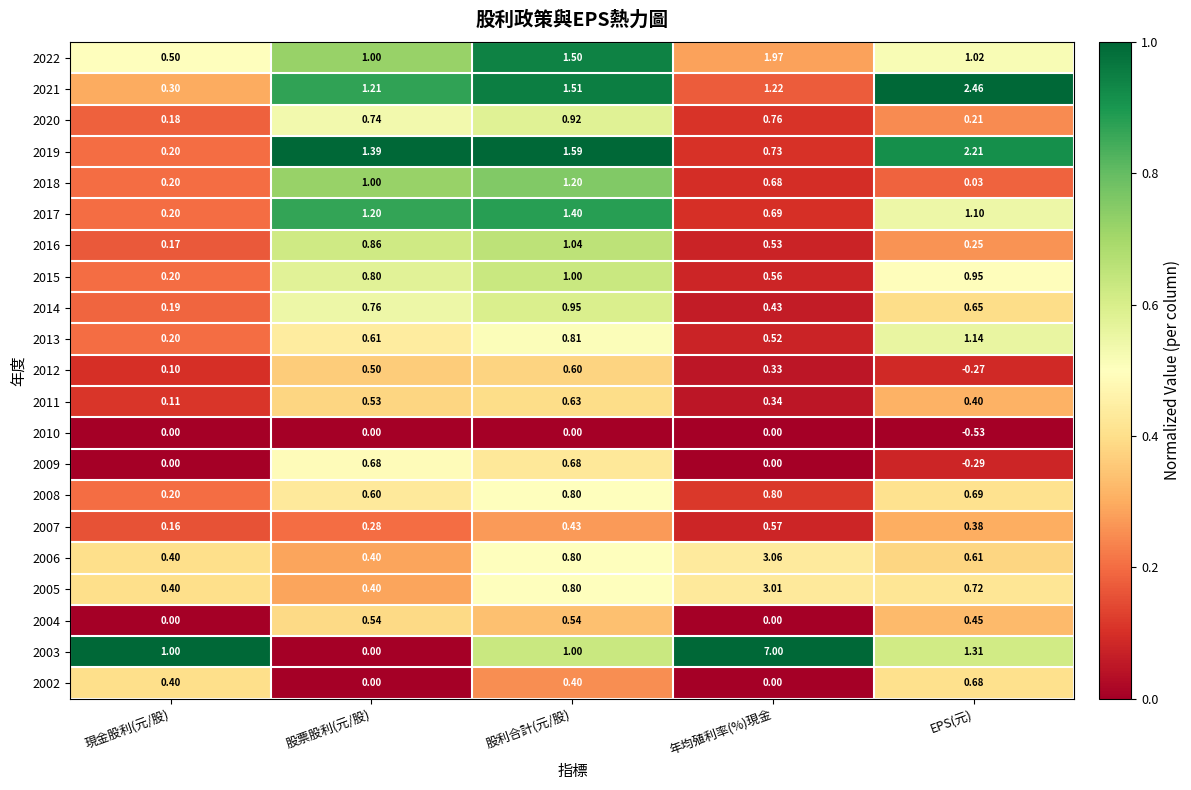

Where is 2021 nearest to the value 1?

股票股利(元/股)